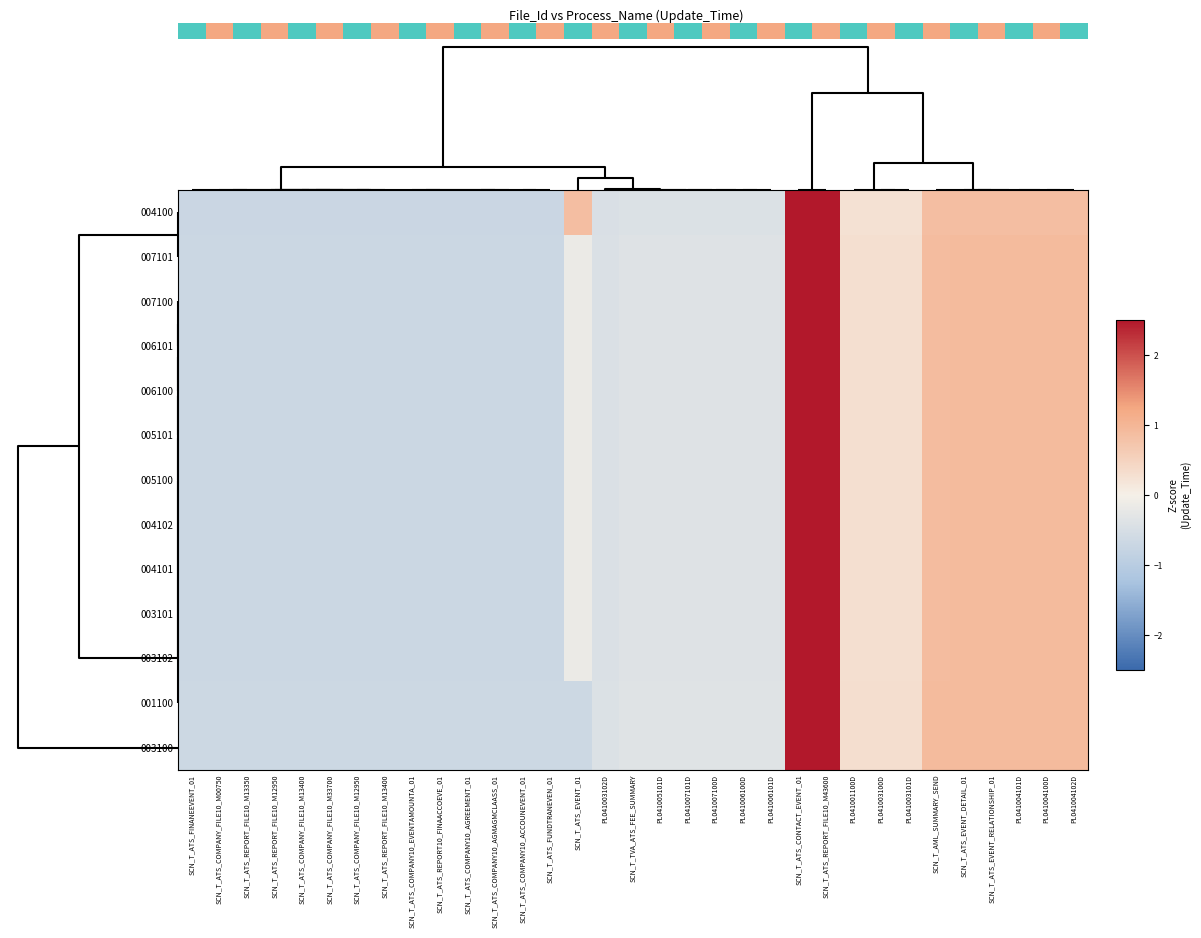

What is the minimum value for 003101?

-0.7